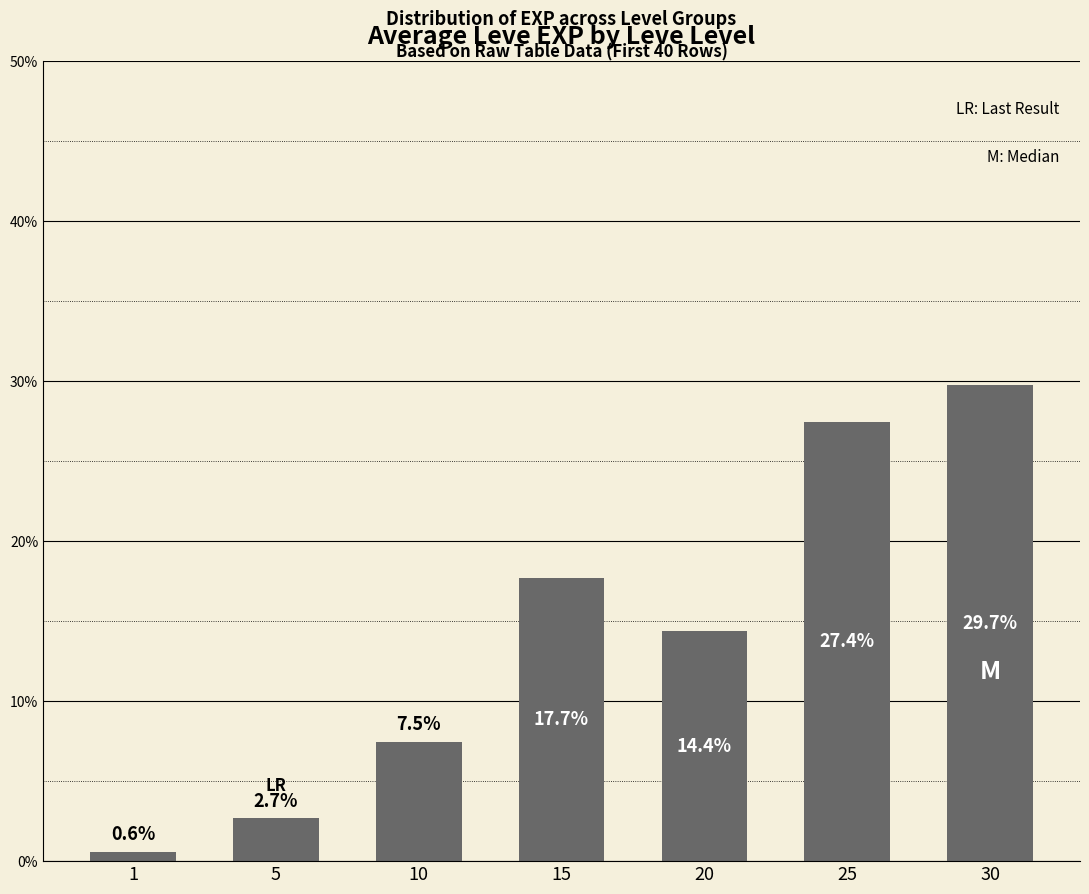

What is the ratio of the value at 10 to the value at 30?

0.3